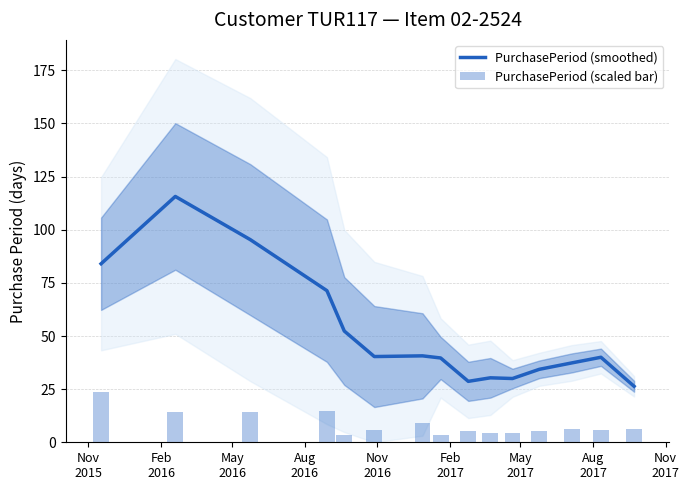

How many categories are shown in the chart?

15